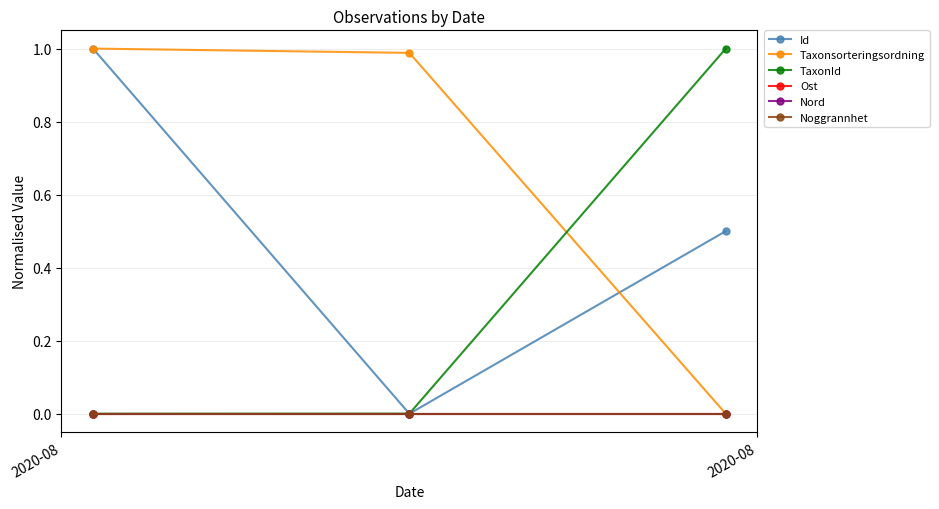

List the series in order of their peak value, highest first.

Id, Taxonsorteringsordning, TaxonId, Ost, Nord, Noggrannhet